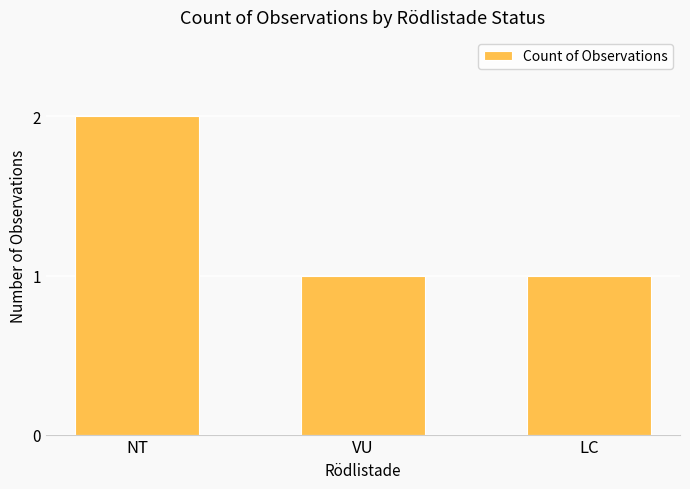

What is the approximate value at LC?

1